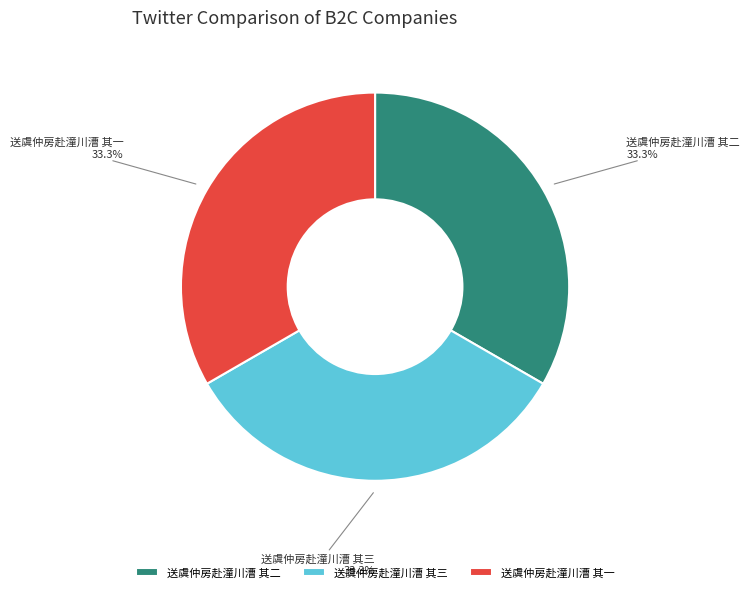

What is the ratio of the value at 送虞仲房赴潼川漕 其一 to the value at 送虞仲房赴潼川漕 其二?

1.0